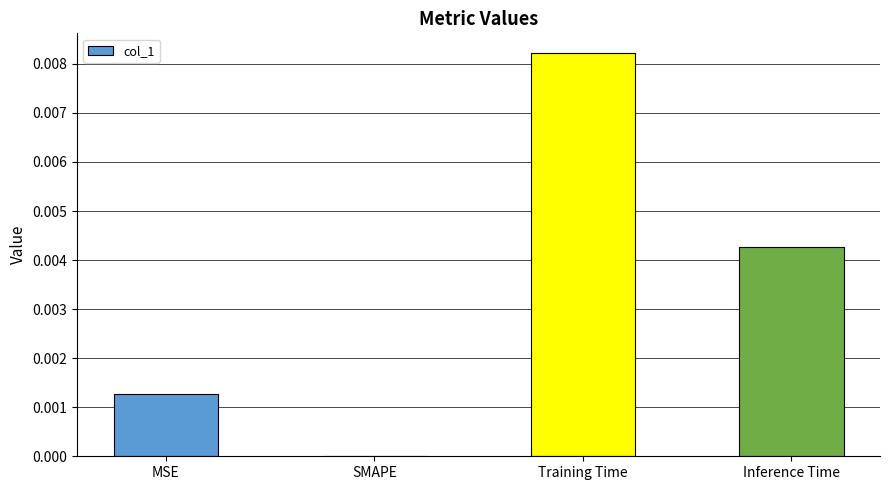

Between MSE and Training Time, which is larger?

Training Time